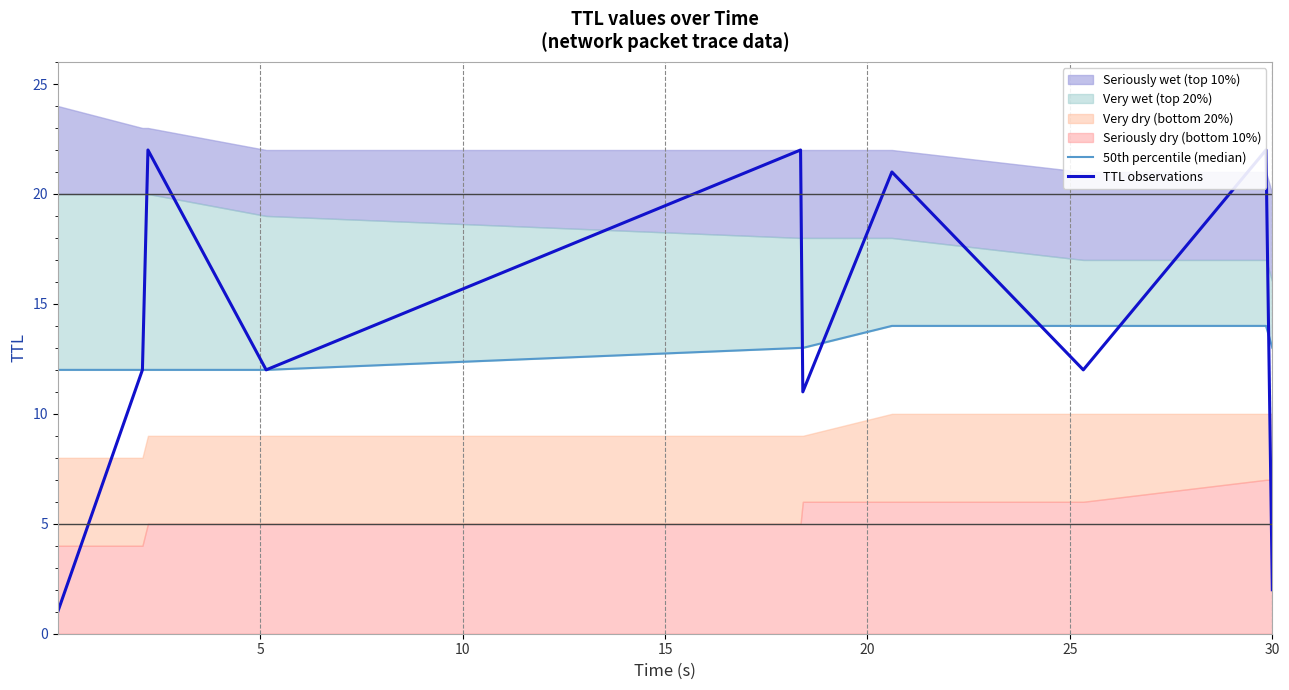

What is the sum of all TTL observations values?

137